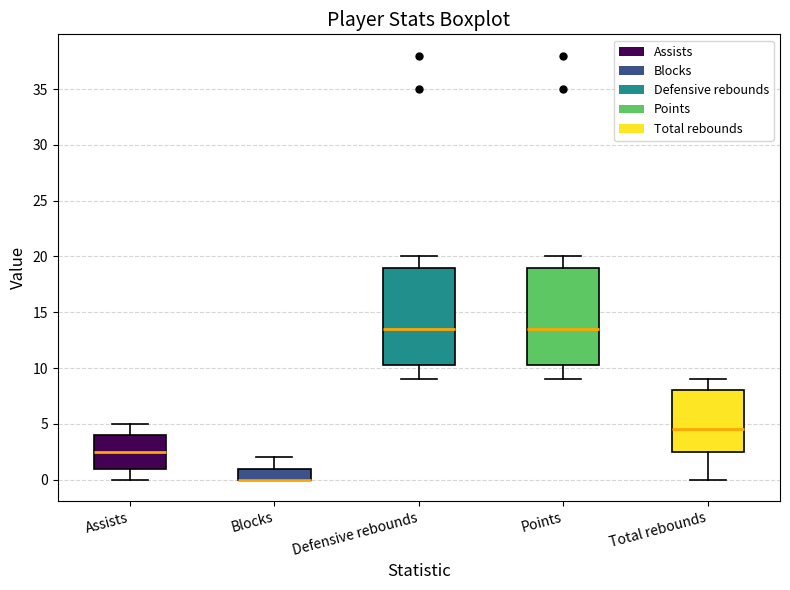

Reading left to right, read every box against the y-axis: the position of its median line, the range the box covers, and the ends of its whiskers. The values are not printed on the chart, so give them approximately, as read against the axis.

Assists: median 2.5, box 1.0 to 4.0, whiskers 0.0 to 5.0
Blocks: median 0.0 (drawn on the box's lower edge), box 0.0 to 1.0, whiskers 0.0 to 2.0
Defensive rebounds: median 13.5, box 10.5 to 19.0, whiskers 9.0 to 20.0
Points: median 13.5, box 10.5 to 19.0, whiskers 9.0 to 20.0
Total rebounds: median 4.5, box 2.5 to 8.0, whiskers 0.0 to 9.0